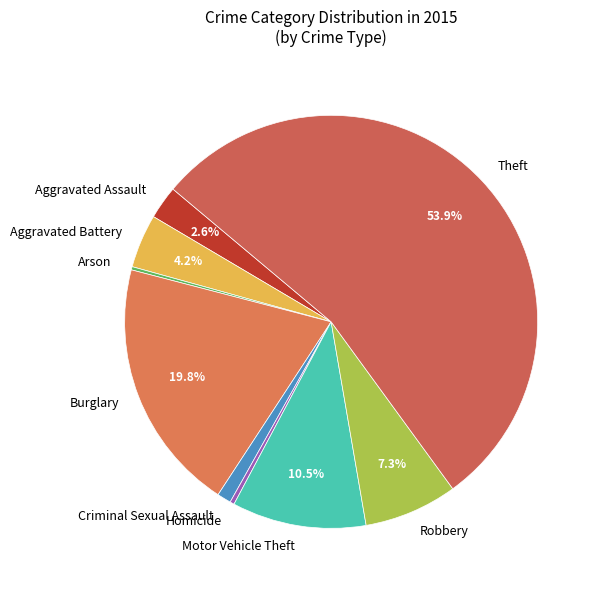

What portion of the pie excludes Burglary?

80.2%